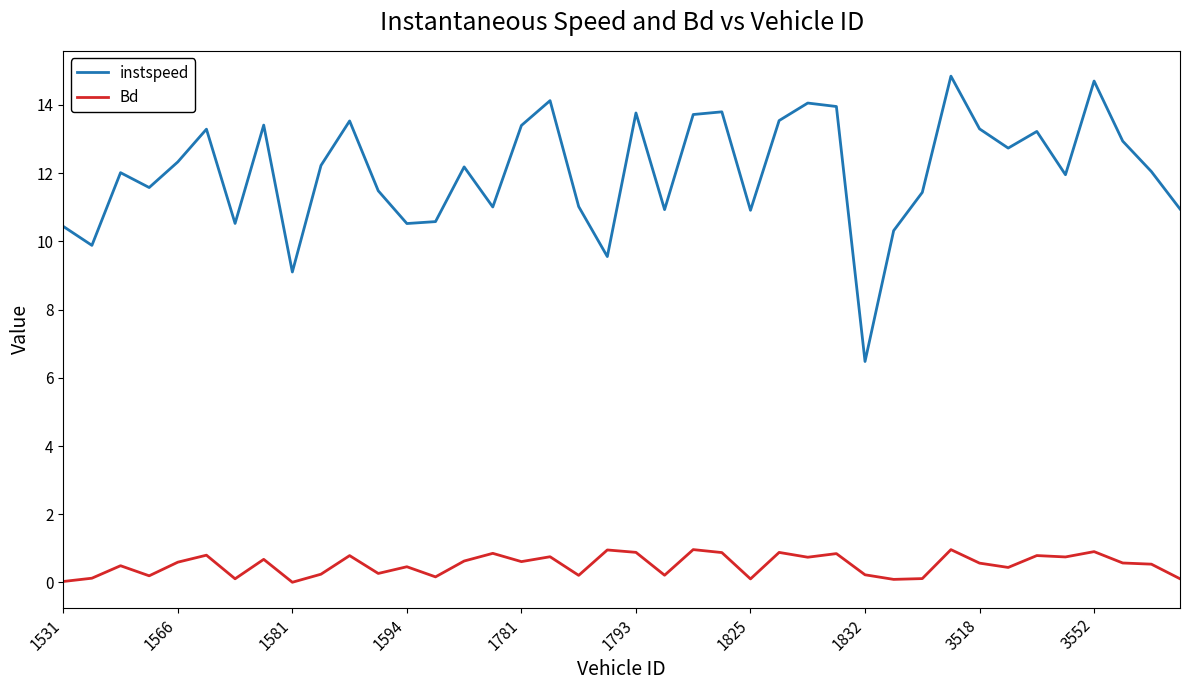

What is the minimum value for instspeed?

6.5